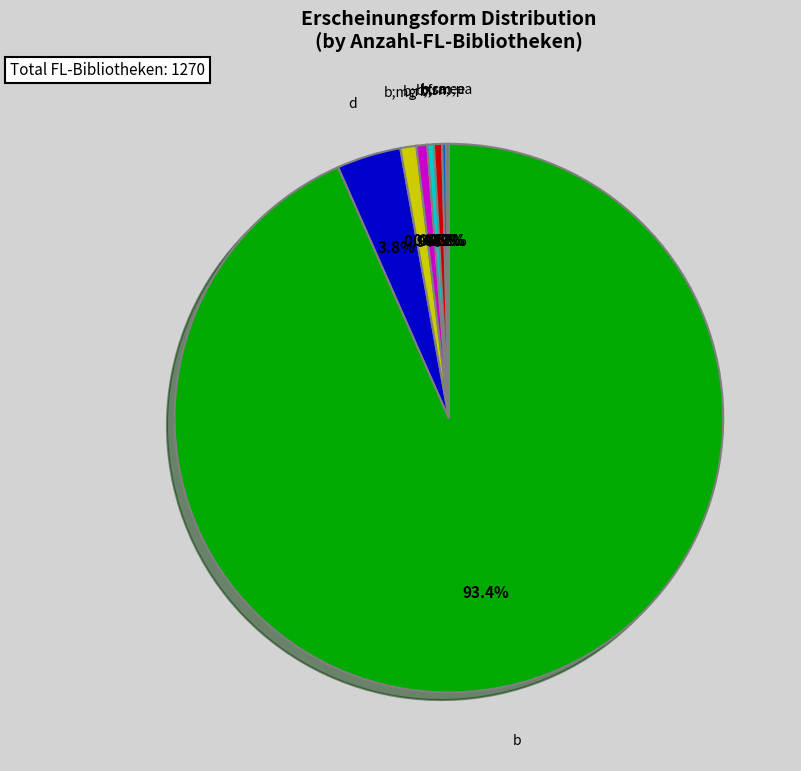

To the nearest percent, what is the combined percentage of b;fr and b;sm?

1%